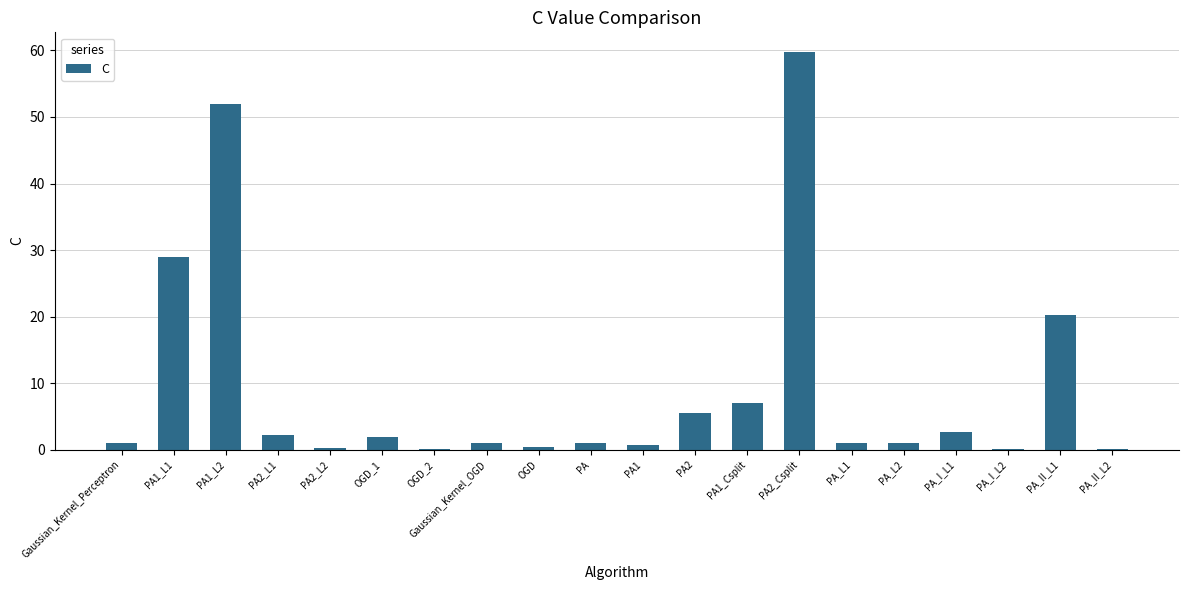

The value at PA_I_L1 is 2.7. True or false?

True